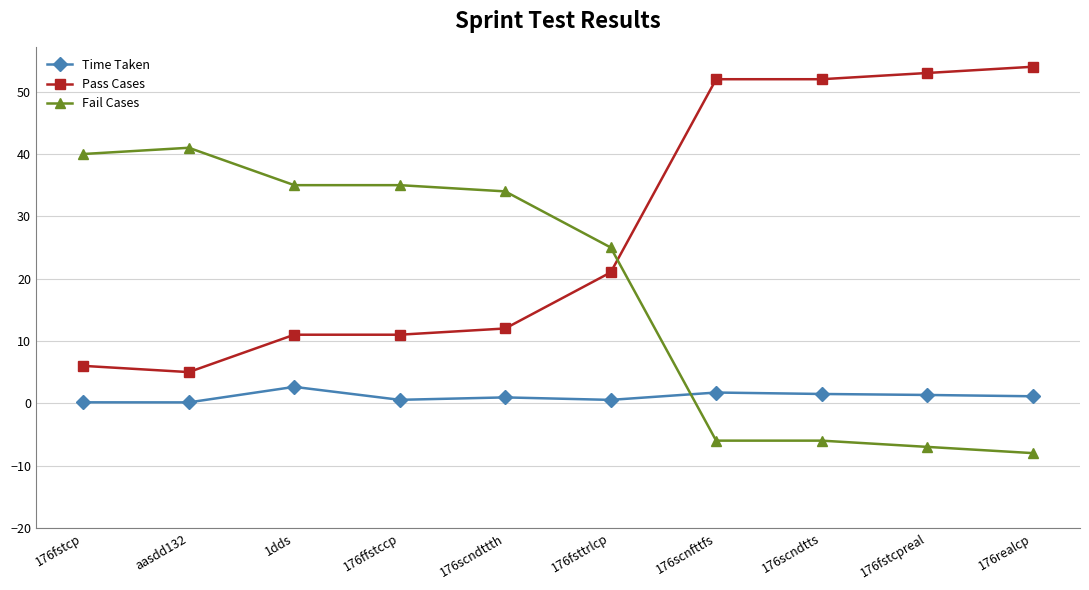

What is the smallest value displayed?

-8.0